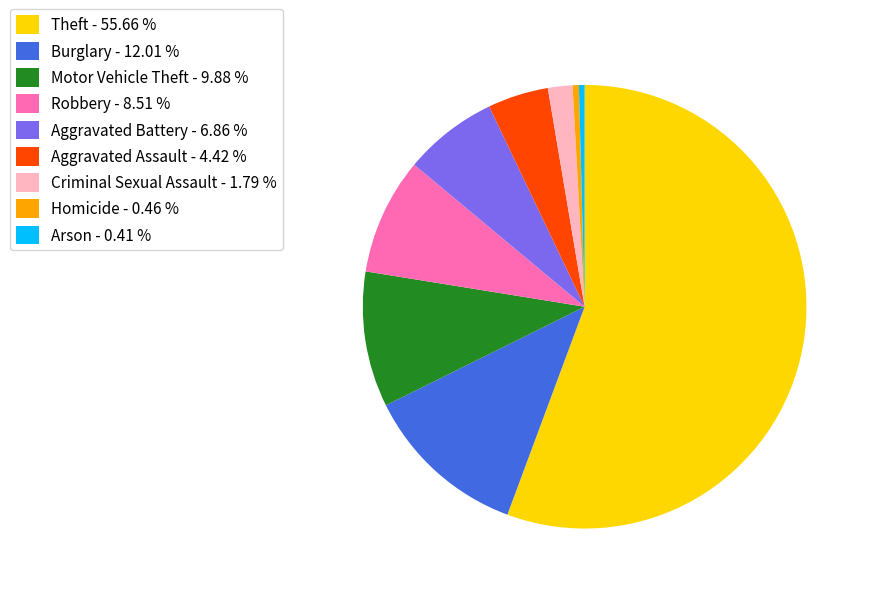

Which slice represents more than half of the pie?

Theft